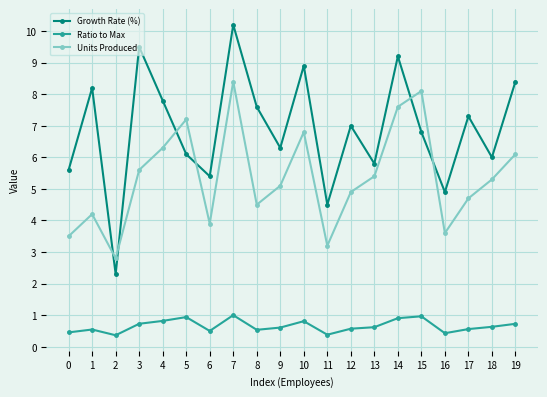

How many categories are shown in the chart?

20